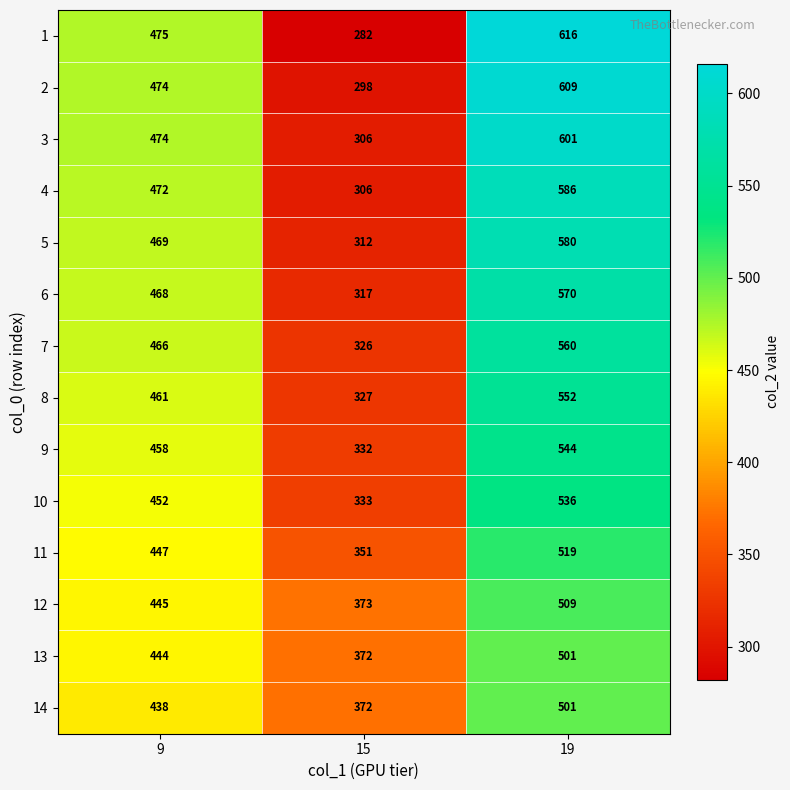

List the labels in order of 1 value, largest first.

19, 9, 15